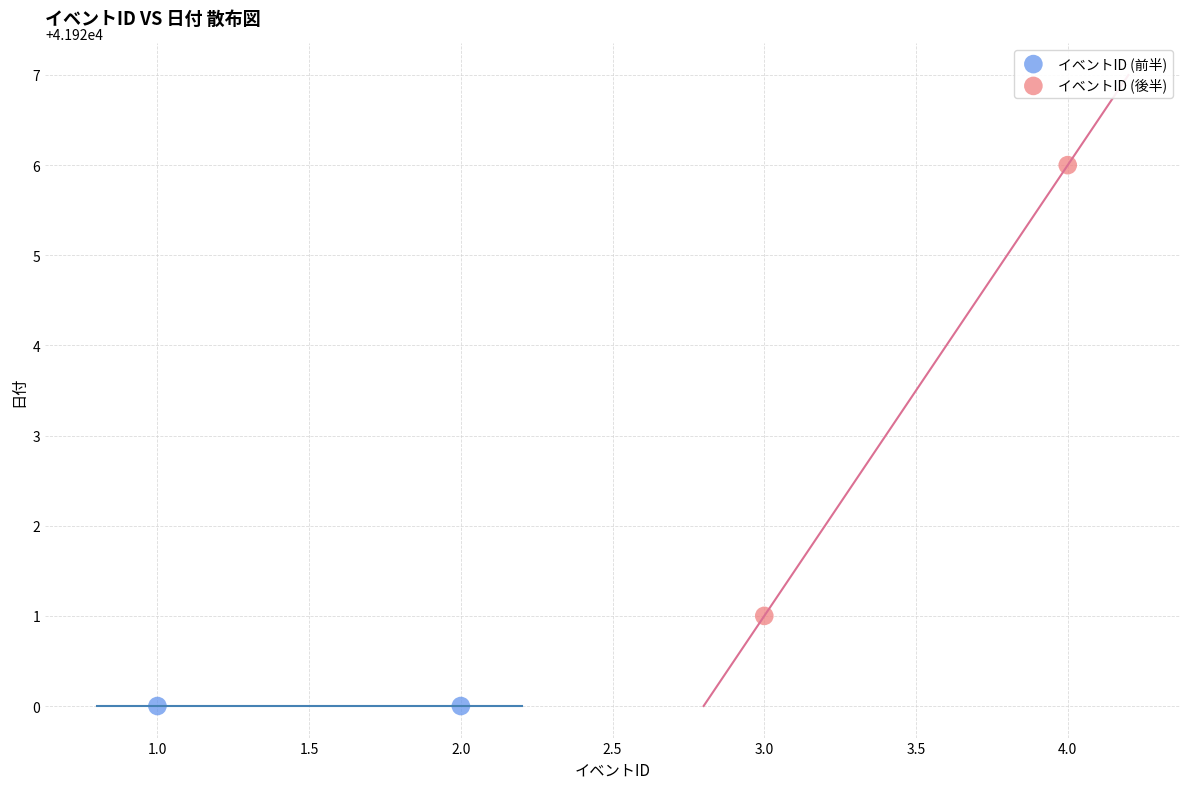

What are all the series names shown in the legend?

イベントID (前半), イベントID (後半)